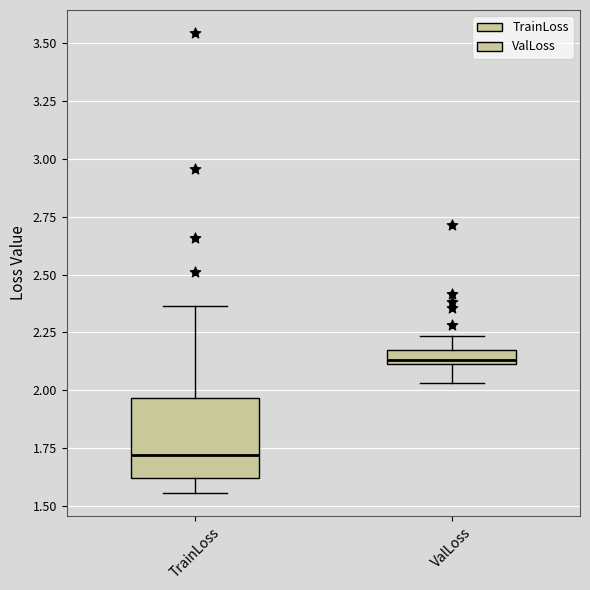

Comparing the boxes themselves (not the whiskers), which one is the tallest?

TrainLoss